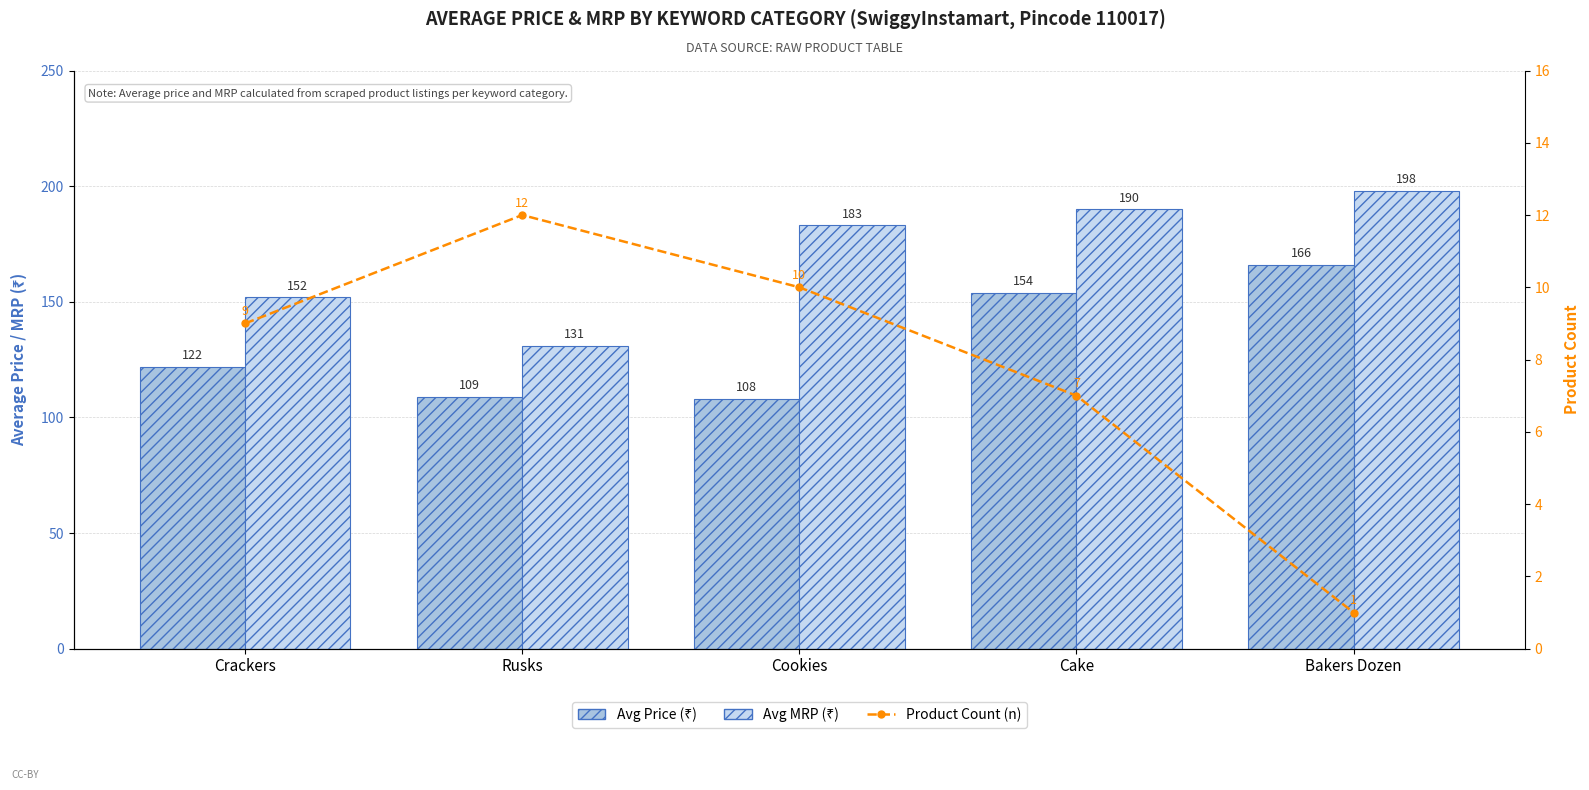

Read the Avg MRP (₹) value at Cookies.

183